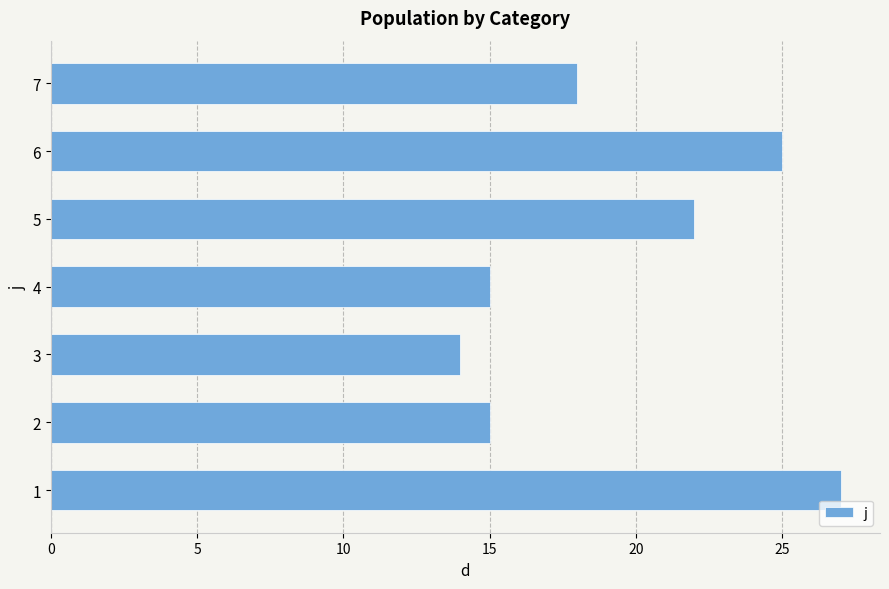

Is it true that the value at 6 is 35?

False